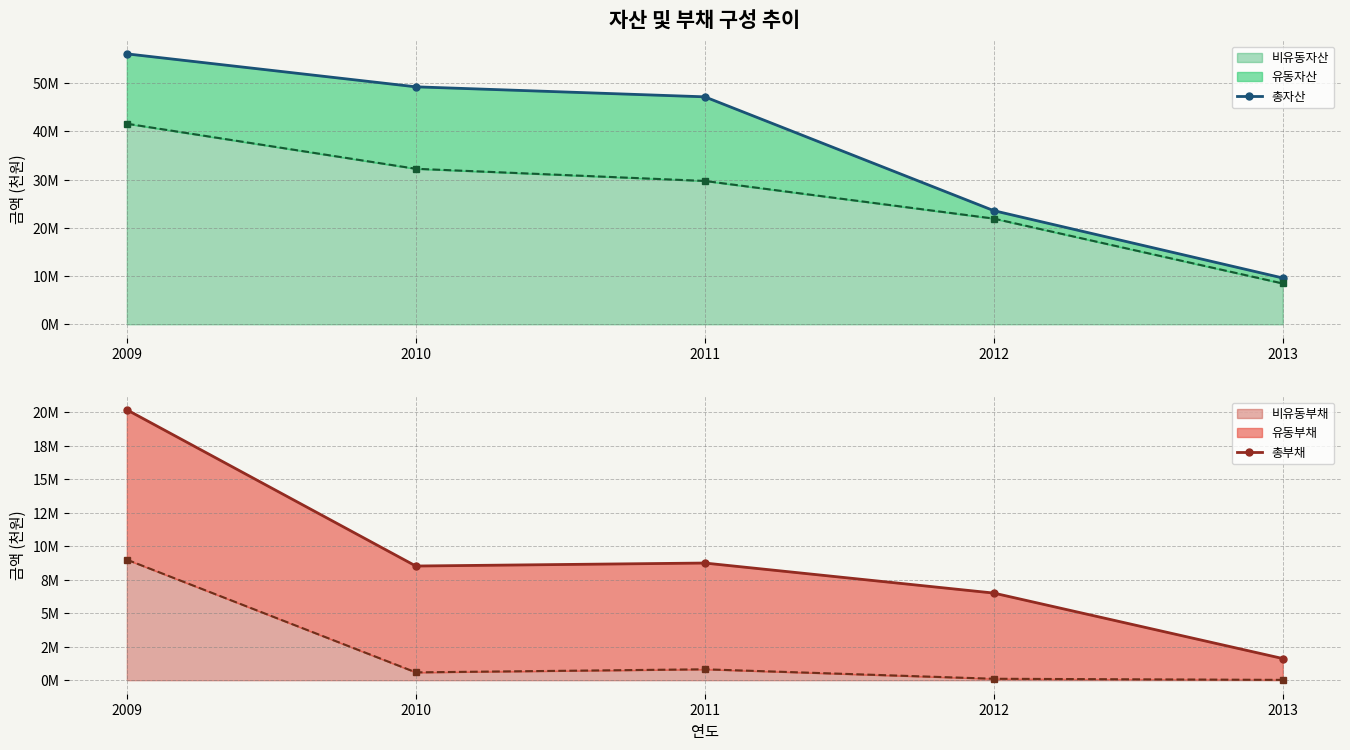

True or false: 총부채 and 총자산 cross at least once.

False